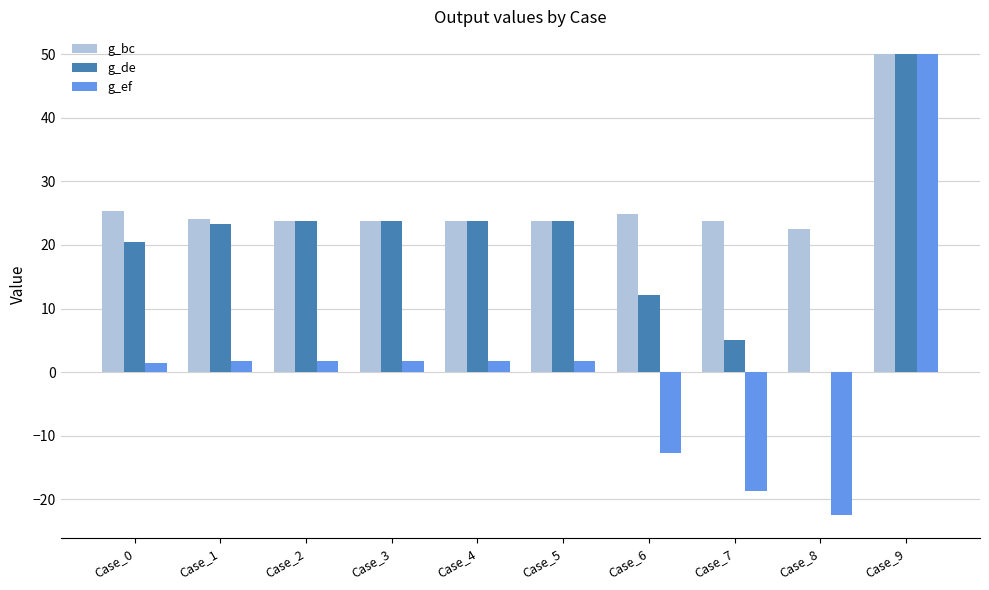

At which category does the chart reach its peak across all series?

Case_9